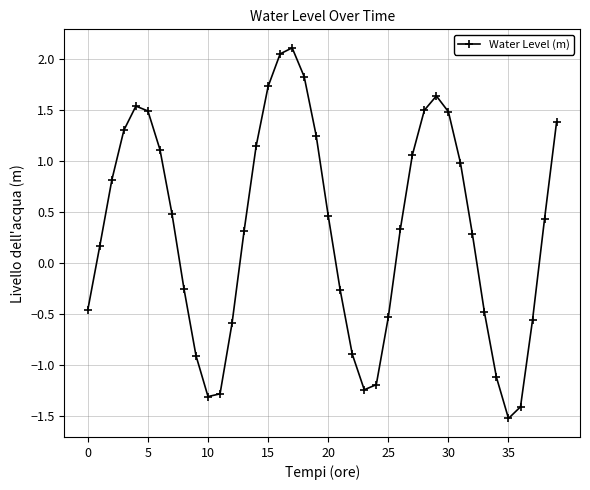

What is the value of the 3rd point from the left?

0.8